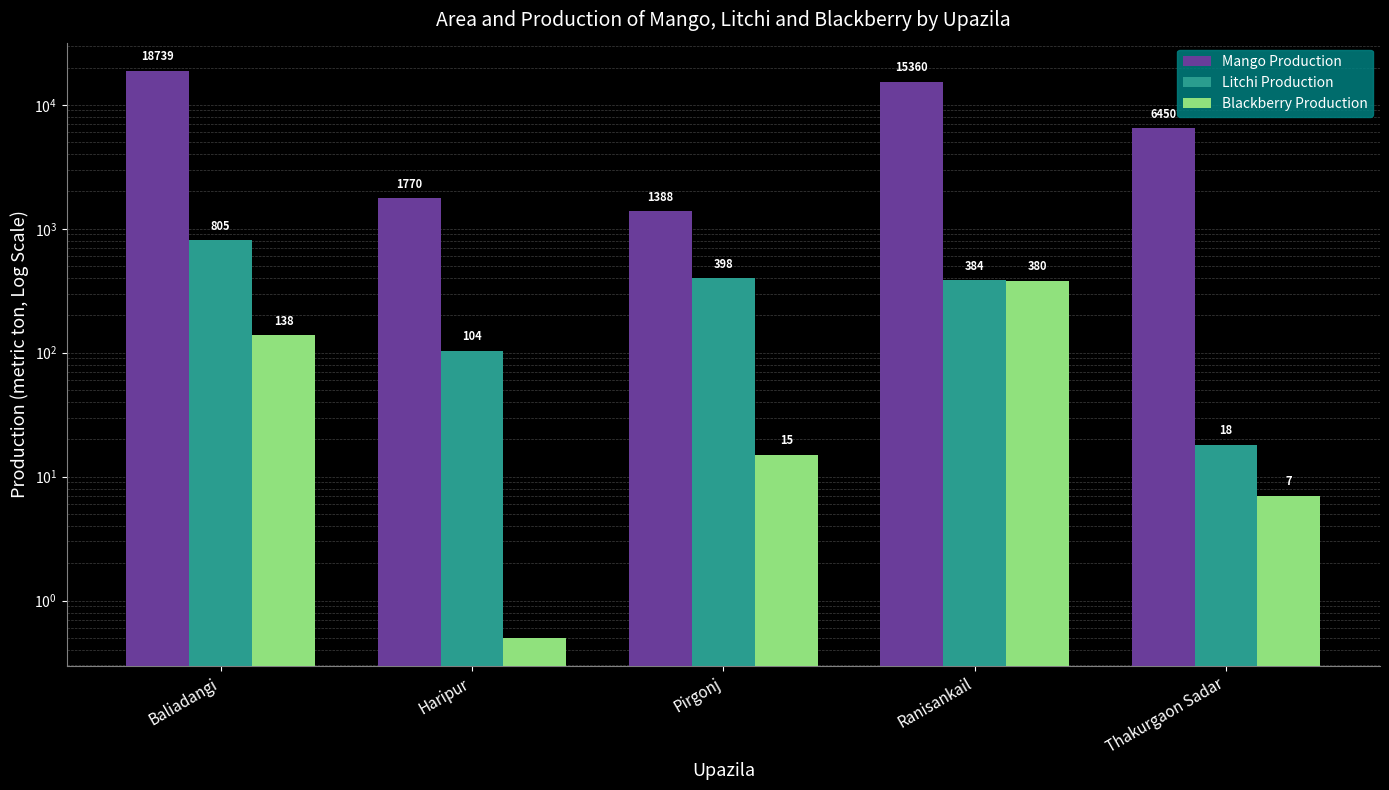

Which series changed the most between Haripur and Thakurgaon Sadar?

Mango Production